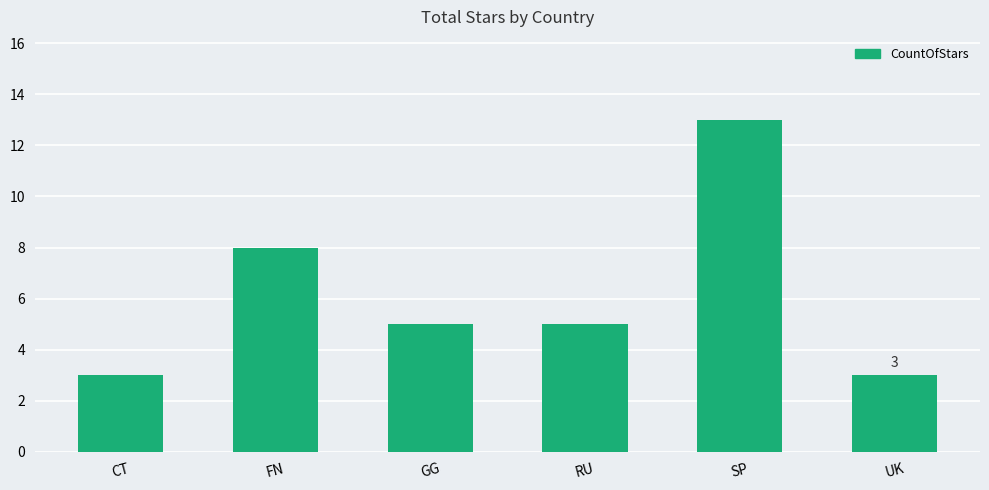

What is the smallest value displayed?

3